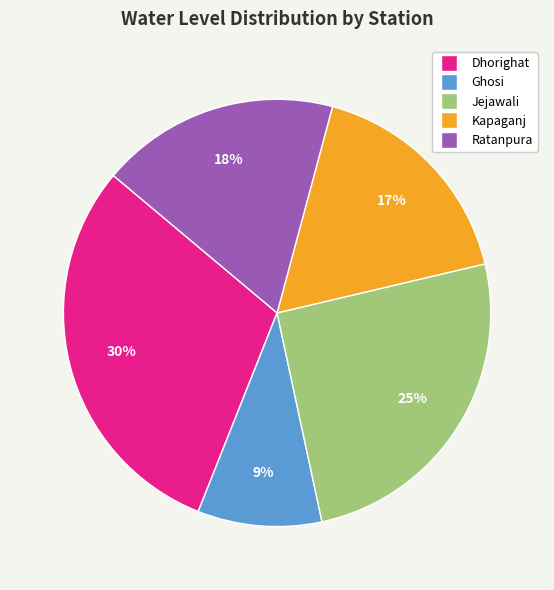

Combined, do Kapaganj and Ratanpura account for over 50%?

No